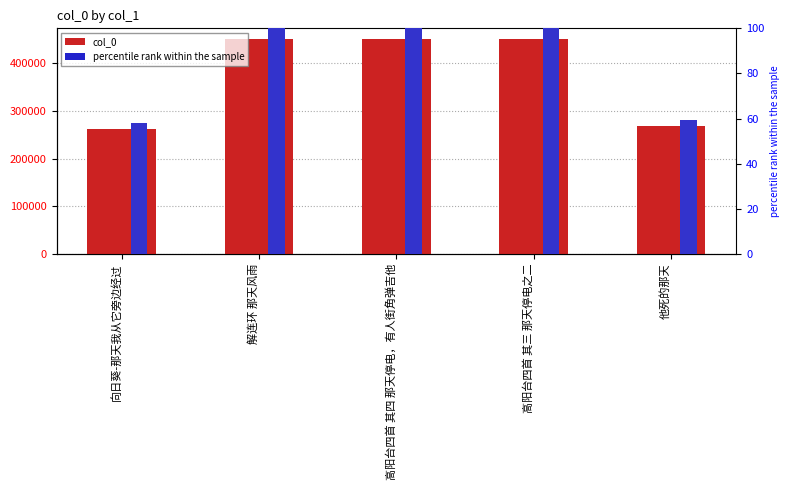

True or false: col_0 has a value of 130405.8 at 解连环 那天风雨.

False